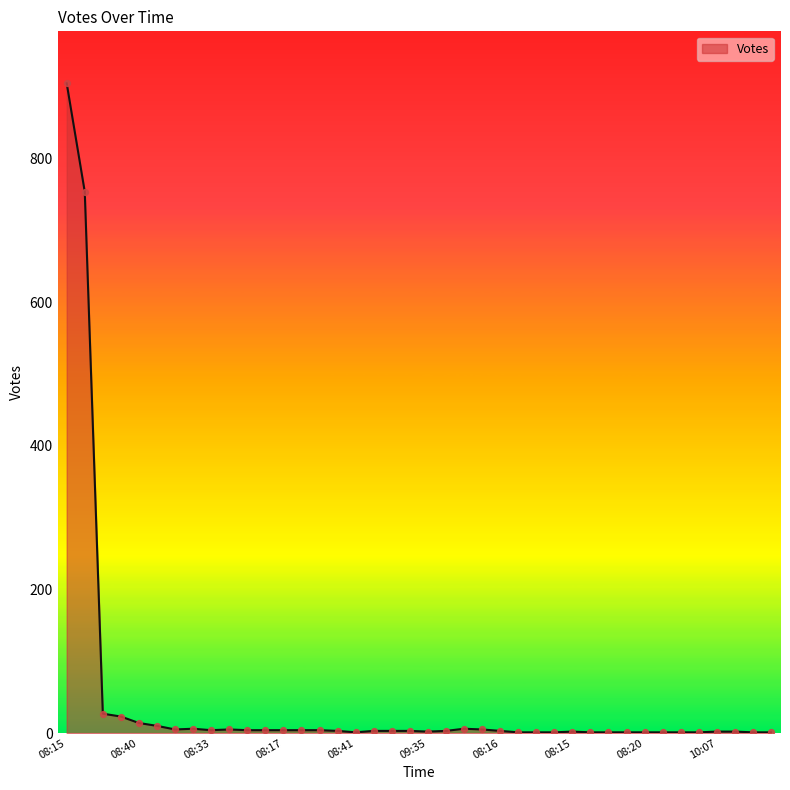

Is this an area chart (filled region under the line)?

Yes